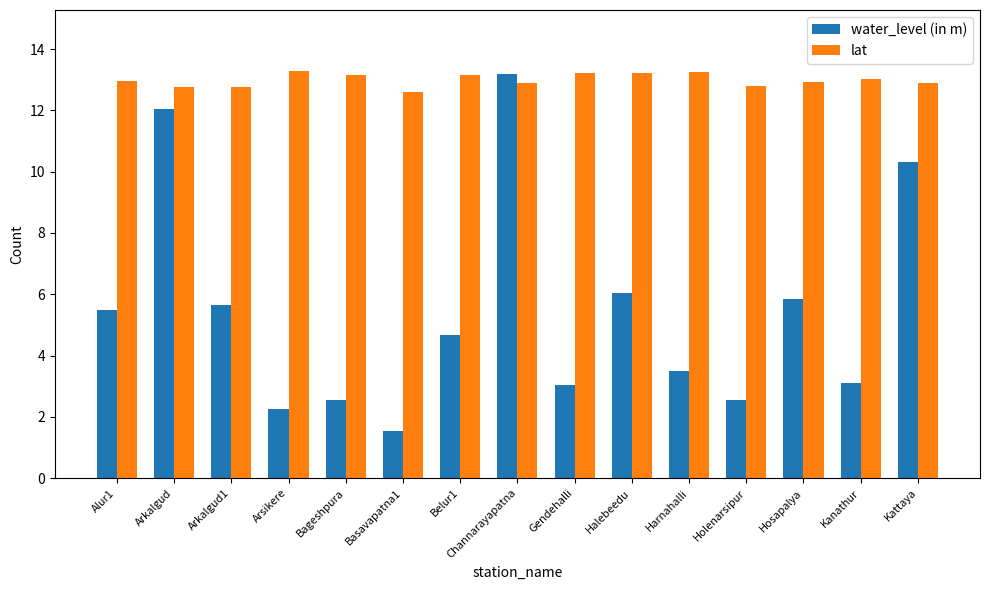

What is the difference between the water_level (in m) values at Gendehalli and Bageshpura?

0.5